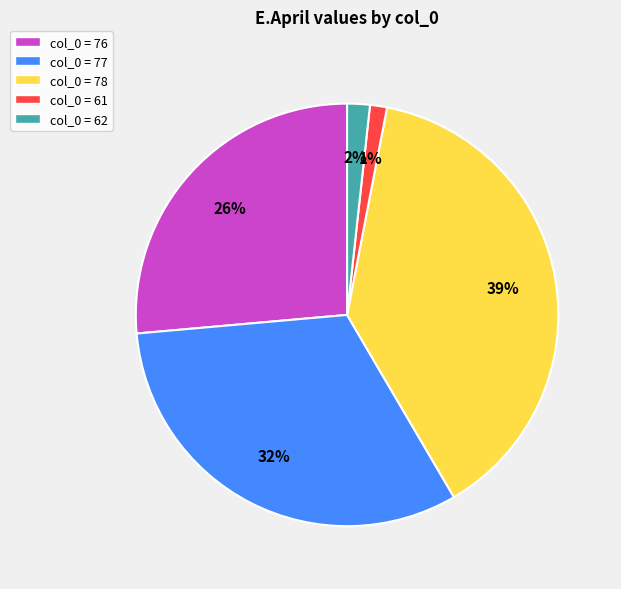

Does any single category account for the majority?

No